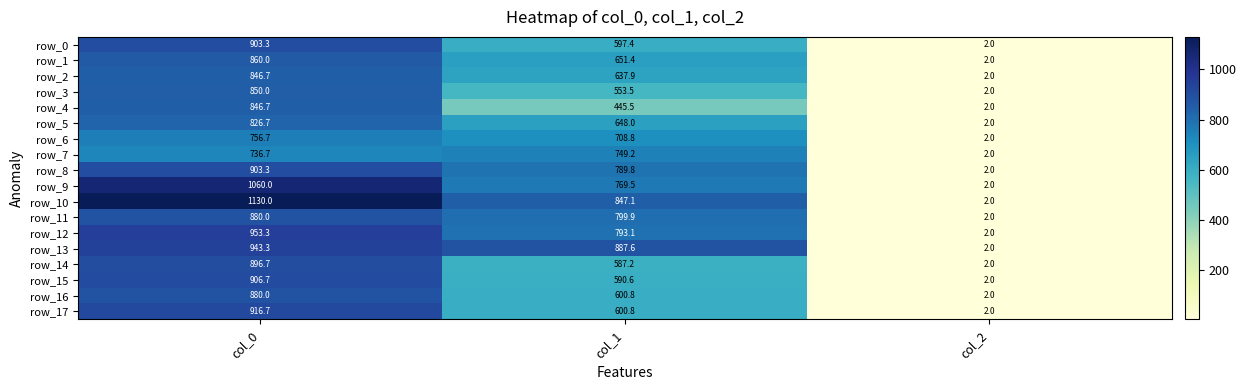

At how many categories does at least one series exceed 757?

2